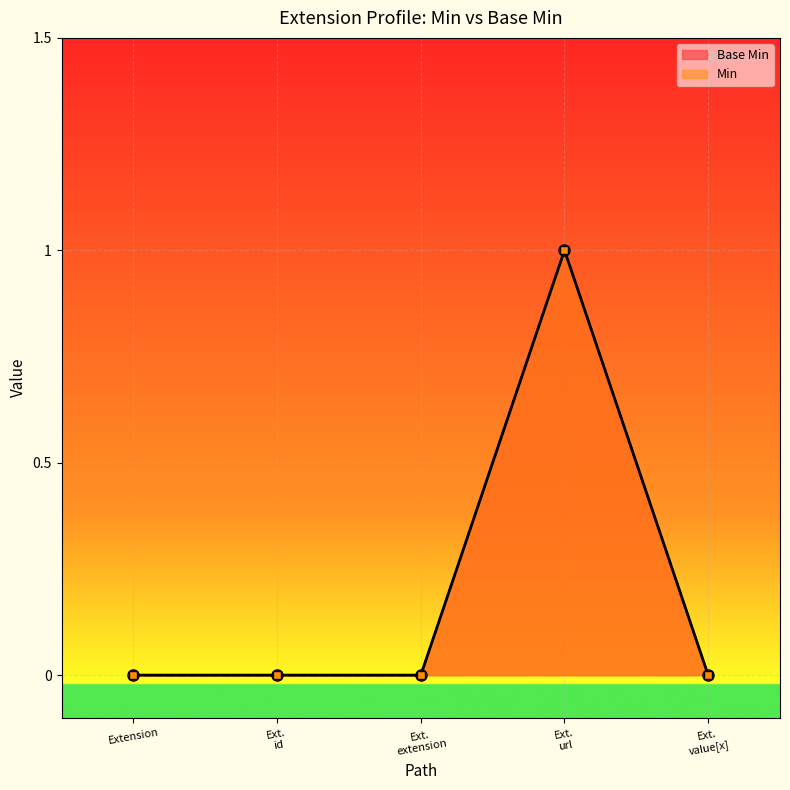

What is the label of the 1st point from the left?

Extension